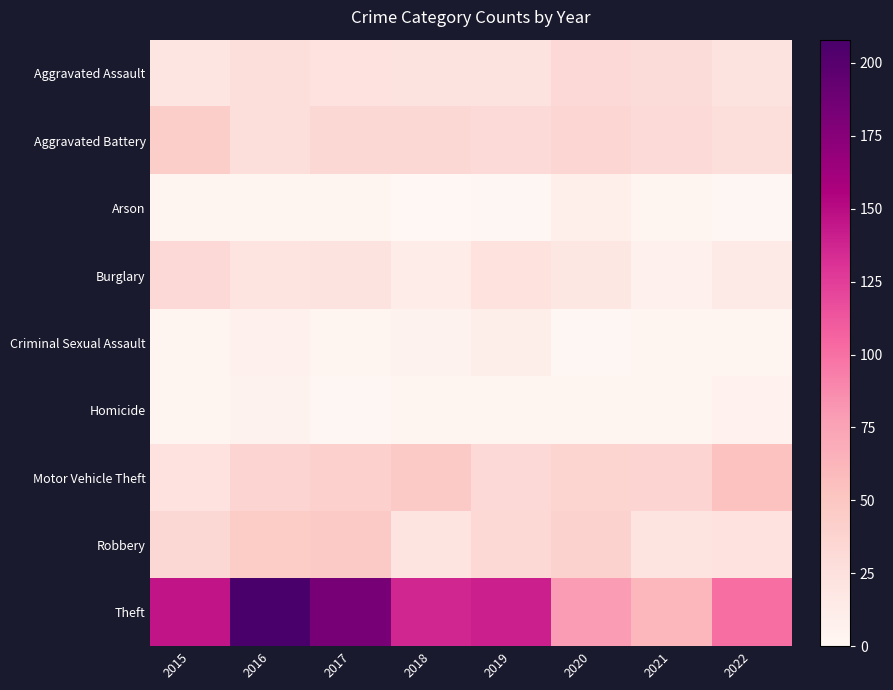

How many data points does each series have?

8